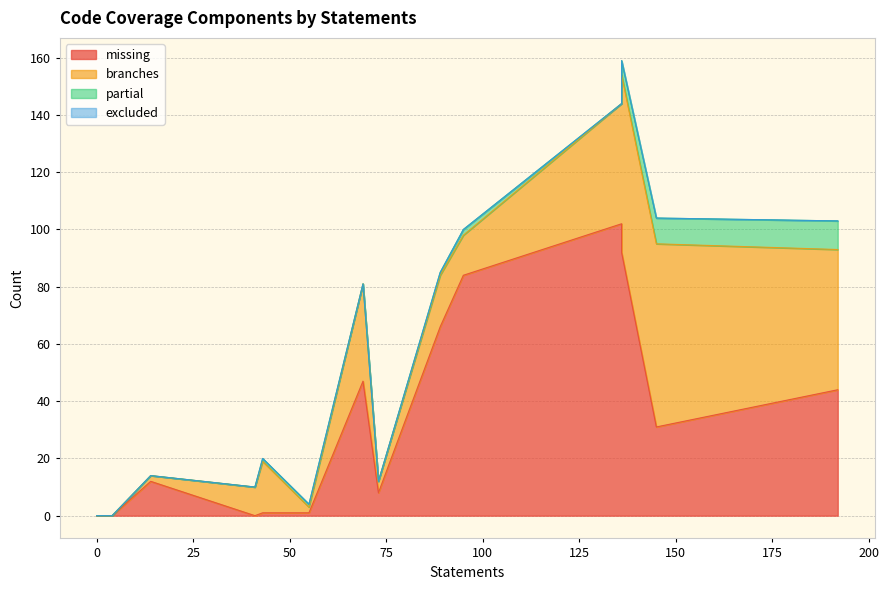

True or false: missing and partial cross at least once.

False